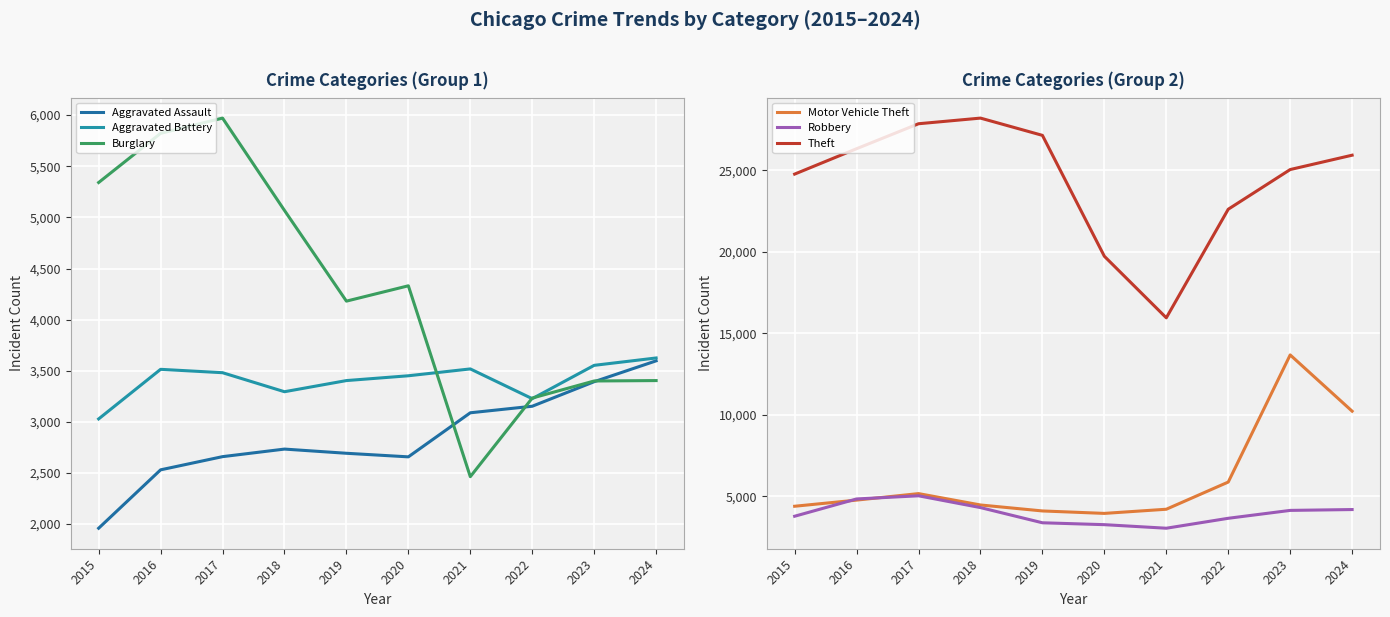

True or false: Theft has a value of 6059 at 2021.

False